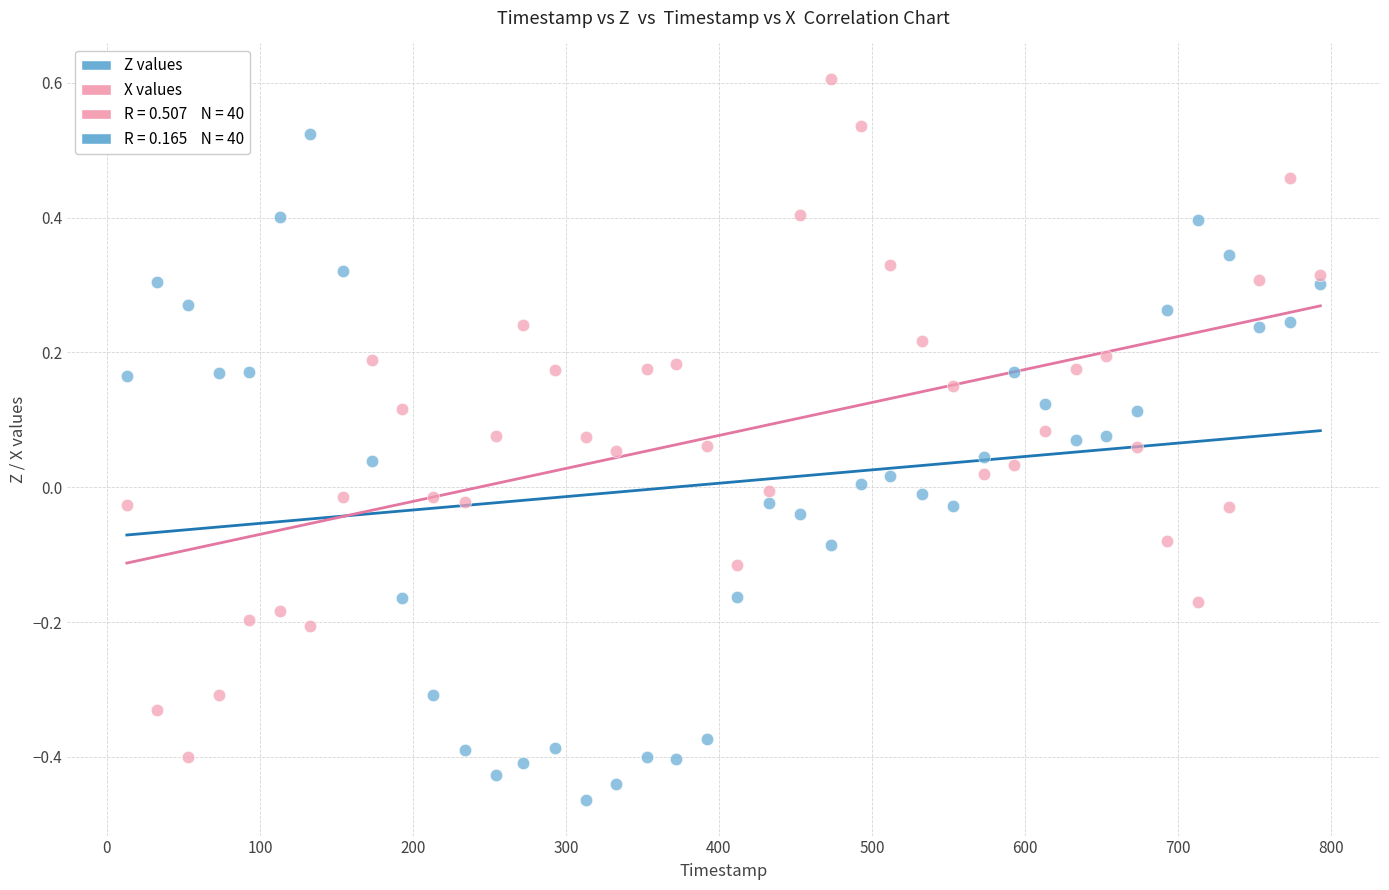

Which series reaches the minimum Y coordinate?

Z values